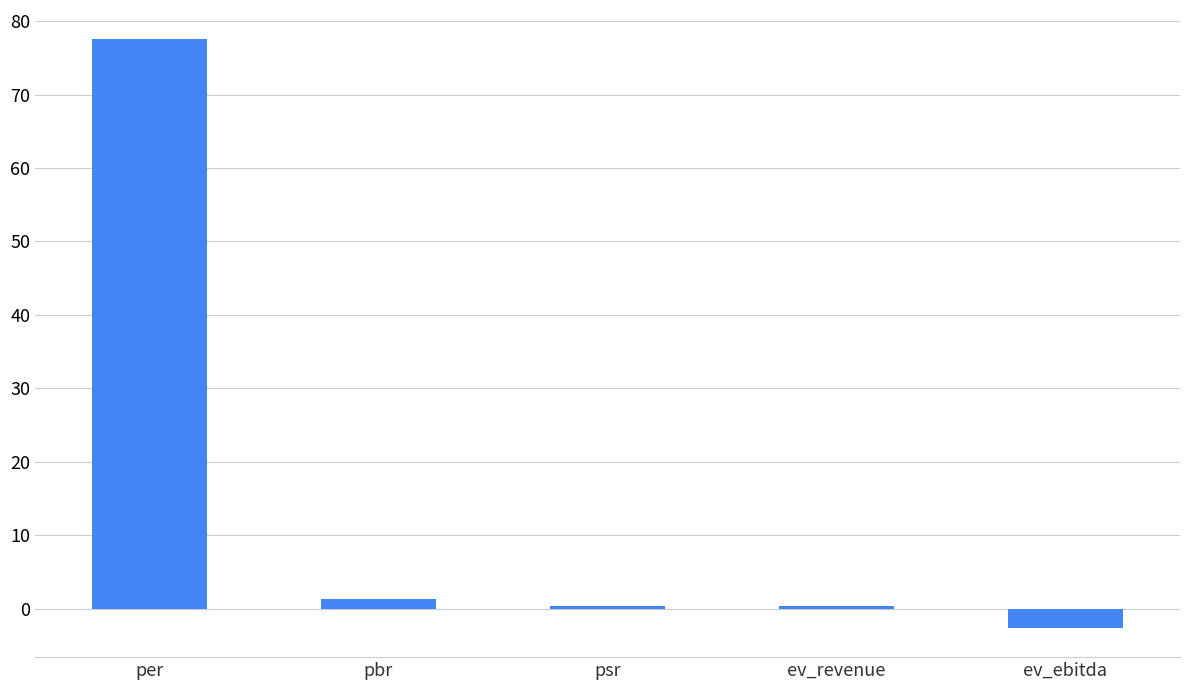

What is the sum of the values at ev_ebitda and psr?

-2.1